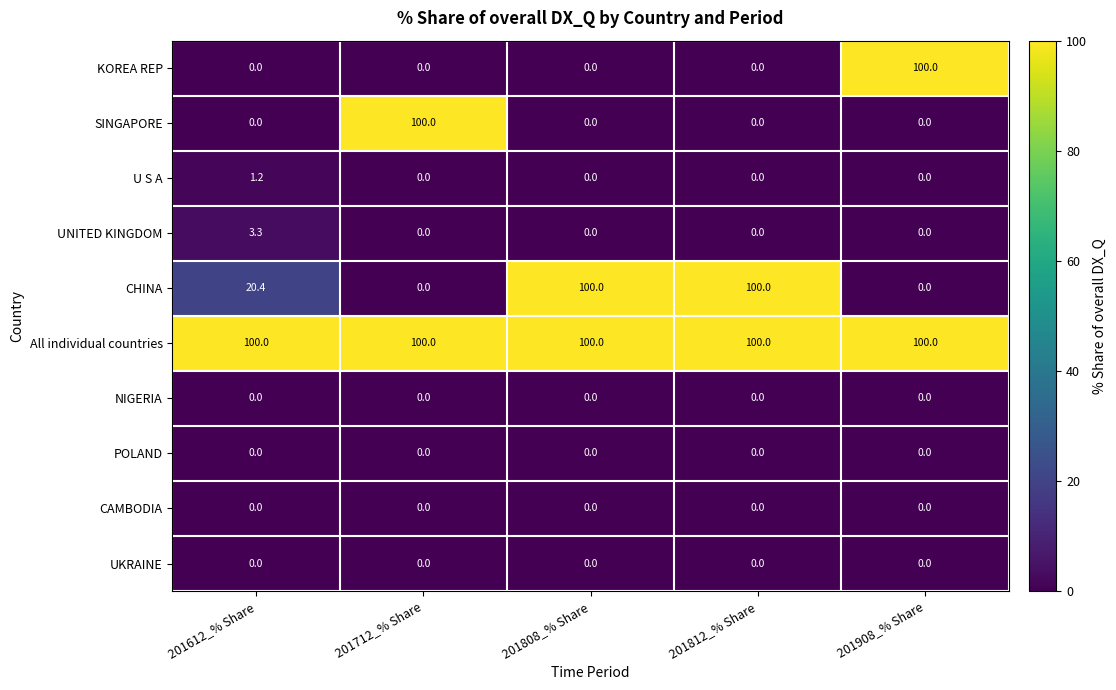

What value does the All individual countries series have at 201908_% Share?

100.0